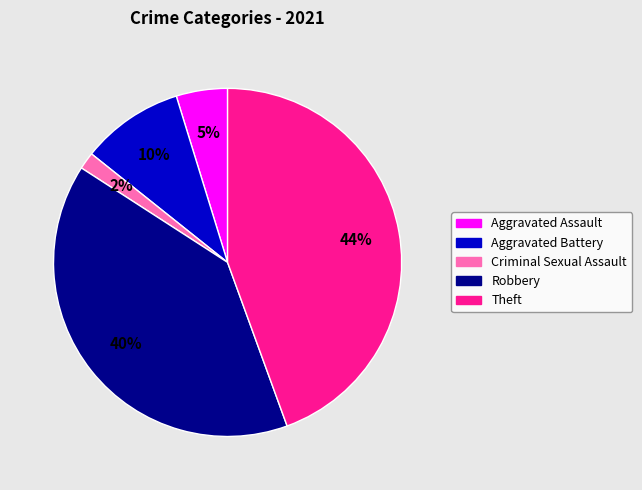

Between Aggravated Battery and Criminal Sexual Assault, which is larger?

Aggravated Battery